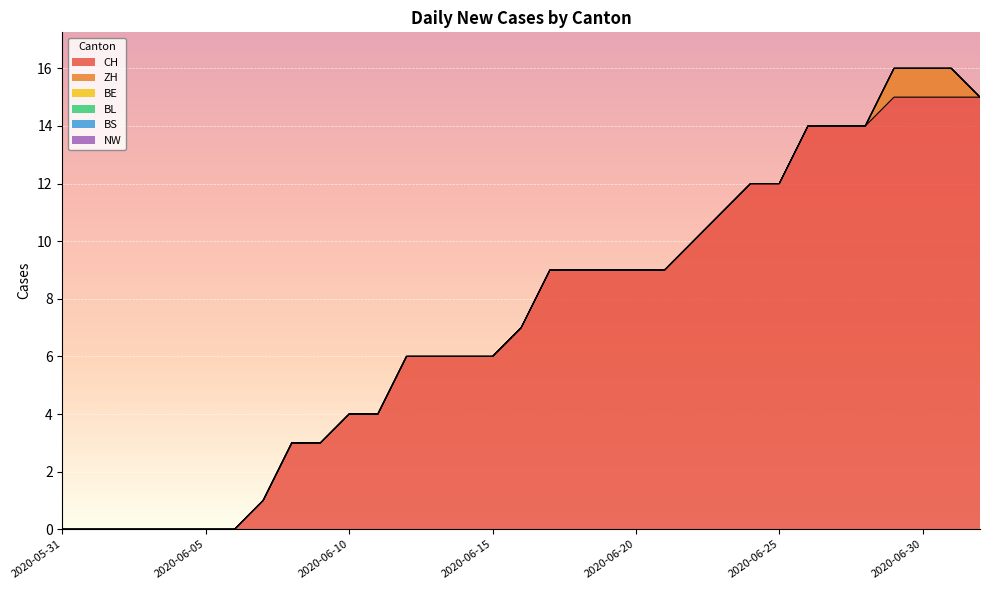

True or false: BL and BE cross at least once.

False